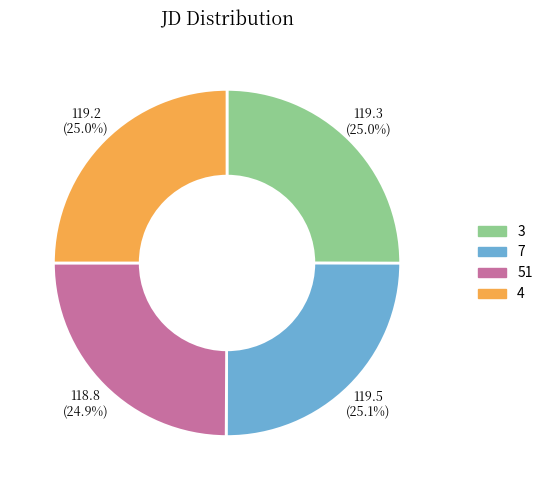

Approximately how many times larger is the value at 3 compared to 51?

1.0